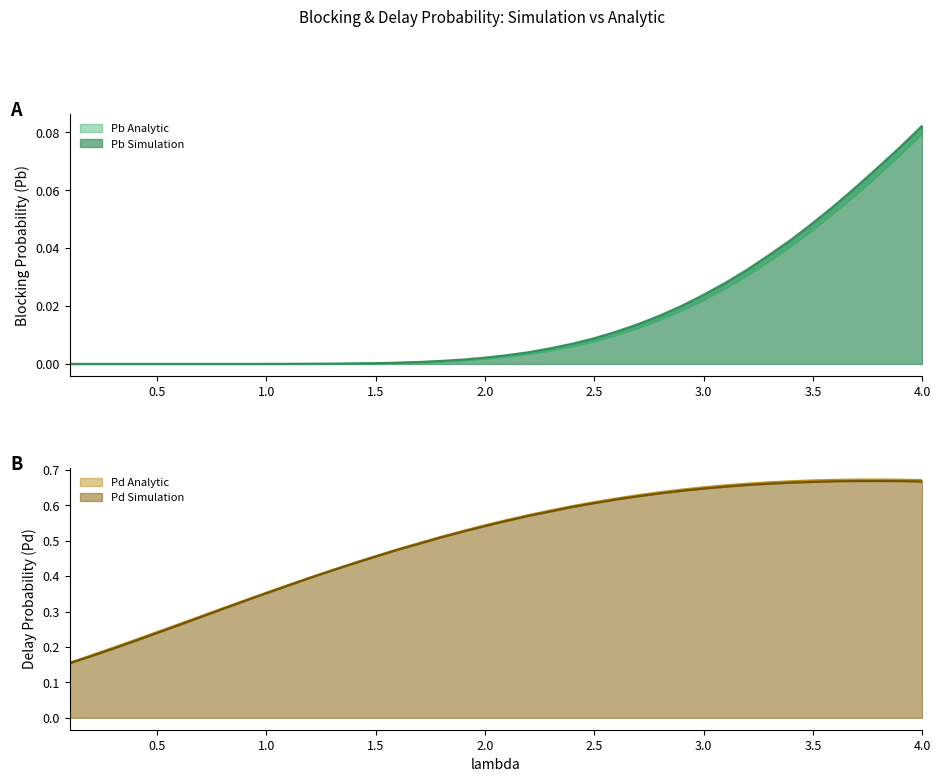

Reading left to right, what are all the values shown in this chart?

Pb Analytic: 0.0	0.0	0.0	0.0	0.0	0.0	0.0	0.0	0.0	0.0	0.0	0.0	0.0	0.0	0.0	0.0	0.0	0.0	0.0	0.0	0.0	0.0	0.0	0.0	0.0	0.0	0.0	0.0	0.0	0.0	0.0	0.0	0.0	0.0	0.0	0.1	0.1	0.1	0.1	0.1
Pb Simulation: 0.0	0.0	0.0	0.0	0.0	0.0	0.0	0.0	0.0	0.0	0.0	0.0	0.0	0.0	0.0	0.0	0.0	0.0	0.0	0.0	0.0	0.0	0.0	0.0	0.0	0.0	0.0	0.0	0.0	0.0	0.0	0.0	0.0	0.0	0.0	0.1	0.1	0.1	0.1	0.1
Pd Analytic: 0.2	0.2	0.2	0.2	0.2	0.3	0.3	0.3	0.3	0.4	0.4	0.4	0.4	0.4	0.5	0.5	0.5	0.5	0.5	0.5	0.6	0.6	0.6	0.6	0.6	0.6	0.6	0.6	0.6	0.7	0.7	0.7	0.7	0.7	0.7	0.7	0.7	0.7	0.7	0.7
Pd Simulation: 0.2	0.2	0.2	0.2	0.2	0.3	0.3	0.3	0.3	0.4	0.4	0.4	0.4	0.4	0.5	0.5	0.5	0.5	0.5	0.5	0.6	0.6	0.6	0.6	0.6	0.6	0.6	0.6	0.6	0.6	0.7	0.7	0.7	0.7	0.7	0.7	0.7	0.7	0.7	0.7